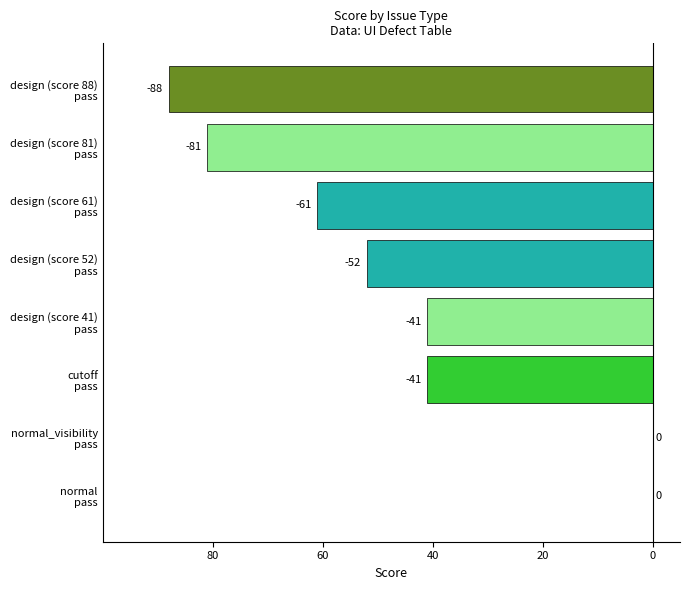

Are the bars horizontal?

Yes